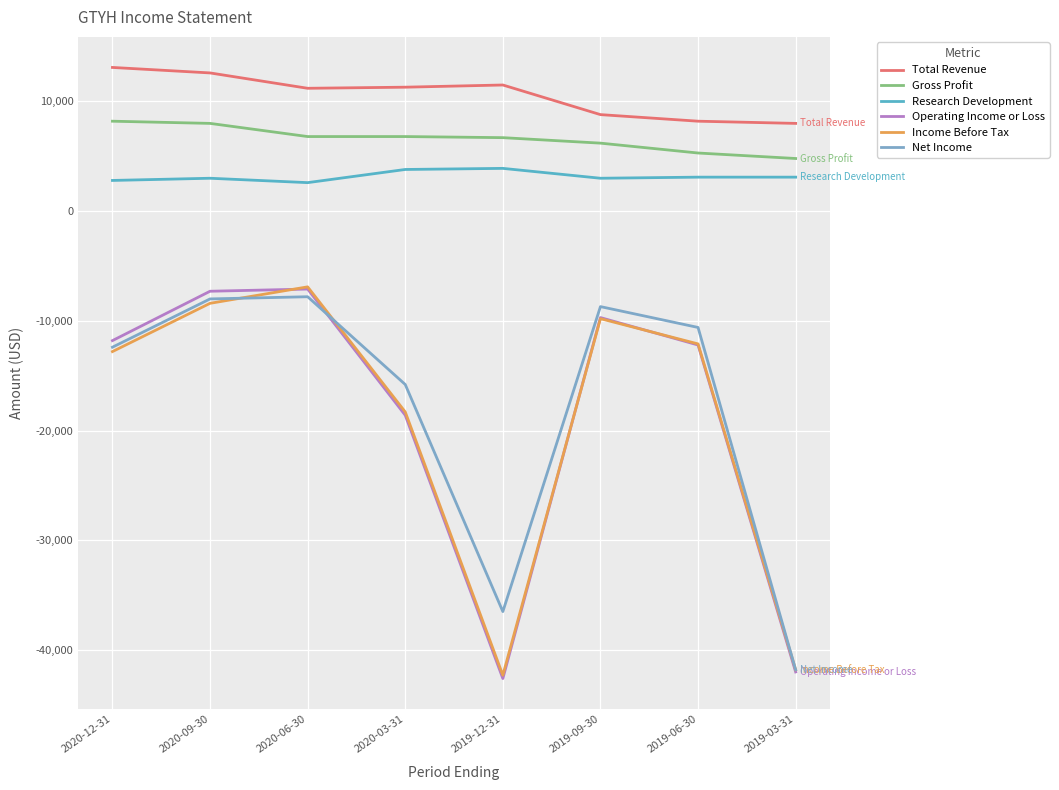

Is the value of Total Revenue at 2019-12-31 greater than the value of Income Before Tax at 2020-03-31?

Yes